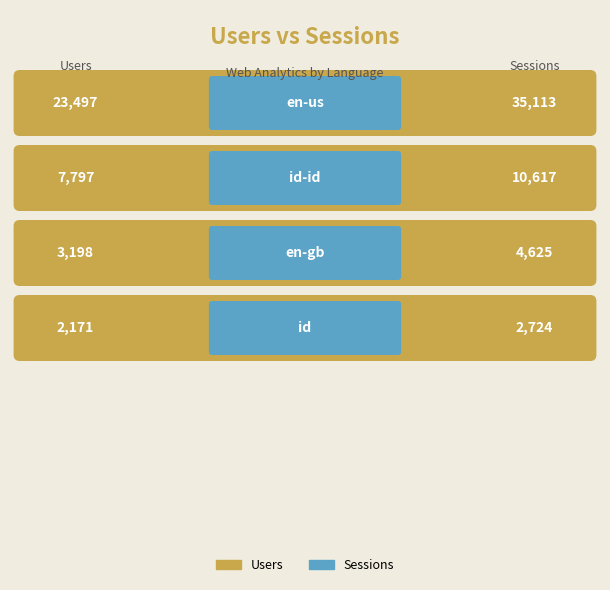

What are all the series names shown in the legend?

Users, Sessions